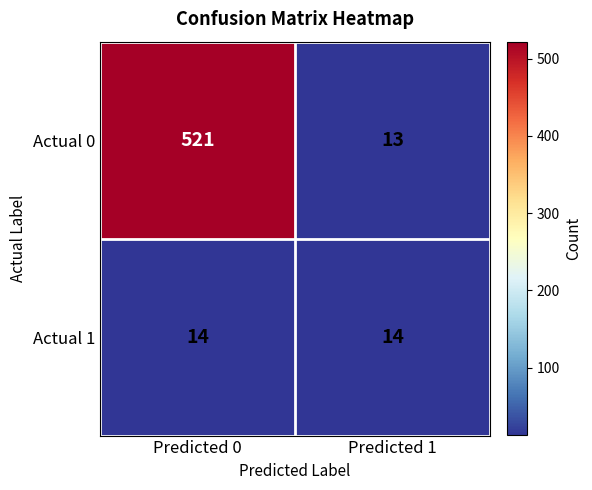

Between Predicted 0 and Predicted 1, which series saw the biggest shift?

Actual 0